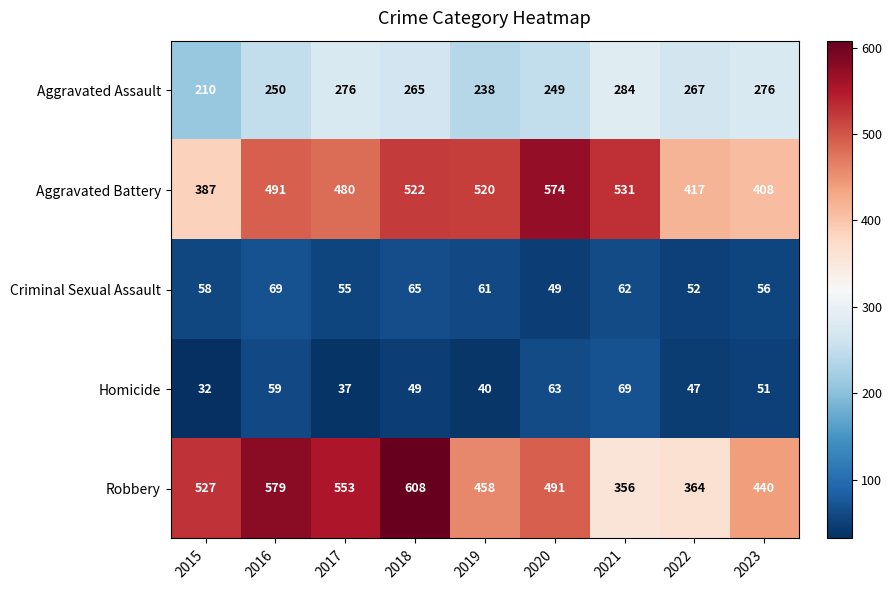

The value of Criminal Sexual Assault at 2019 is 61. True or false?

True